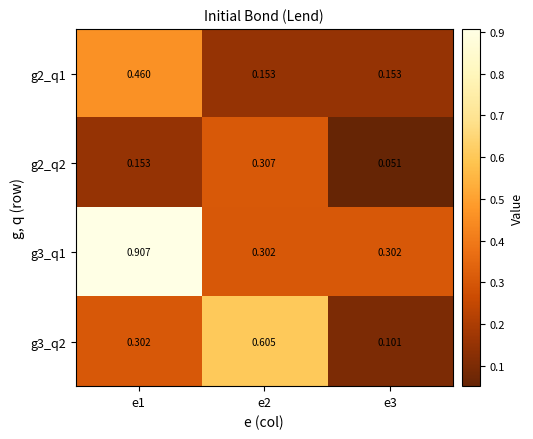

How many distinct data groups are displayed?

4